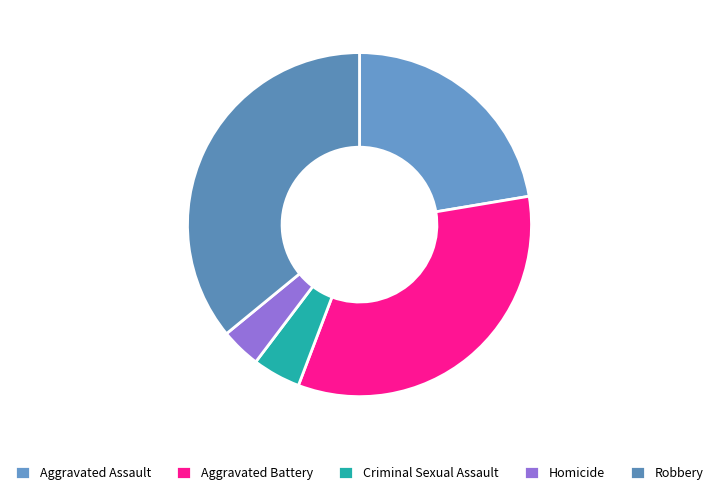

What percentage is the Aggravated Battery slice, to the nearest percent?

33%